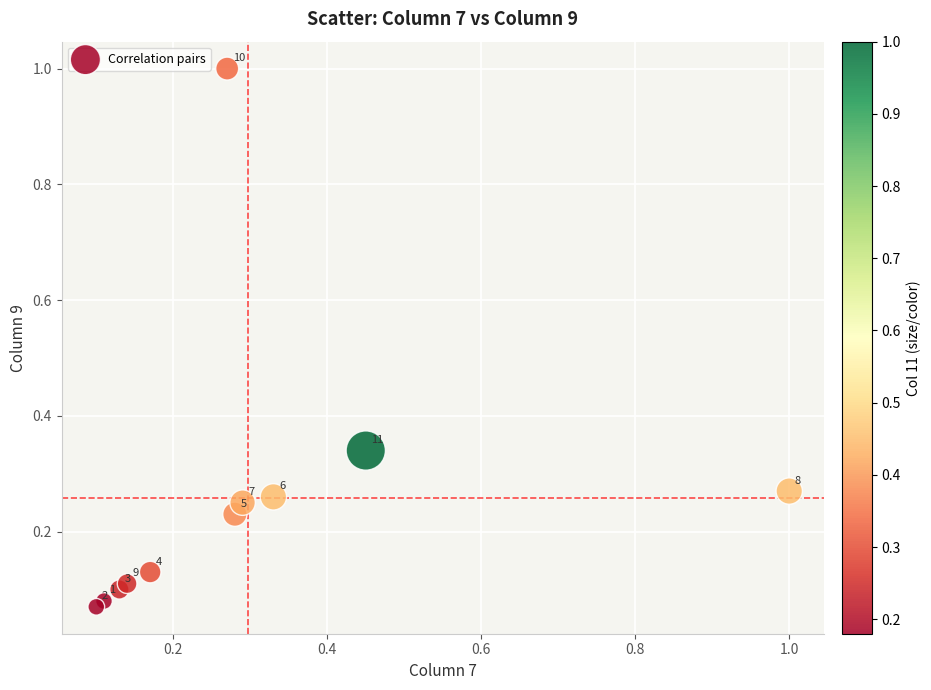

What is the range of Y values (max minus min)?

0.9